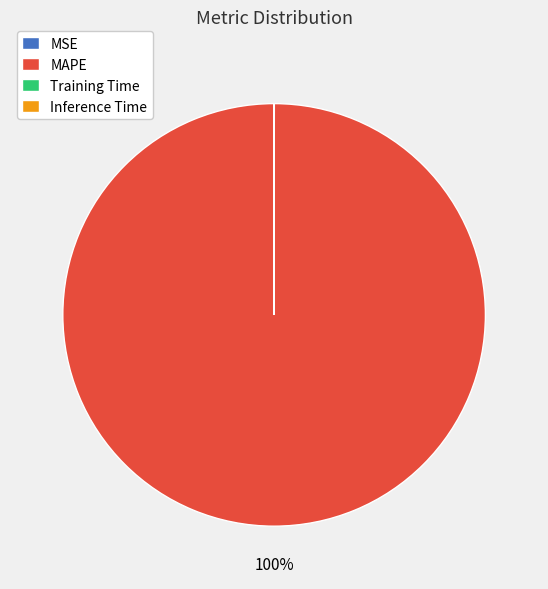

True or false: MAPE accounts for 94% of the total.

False